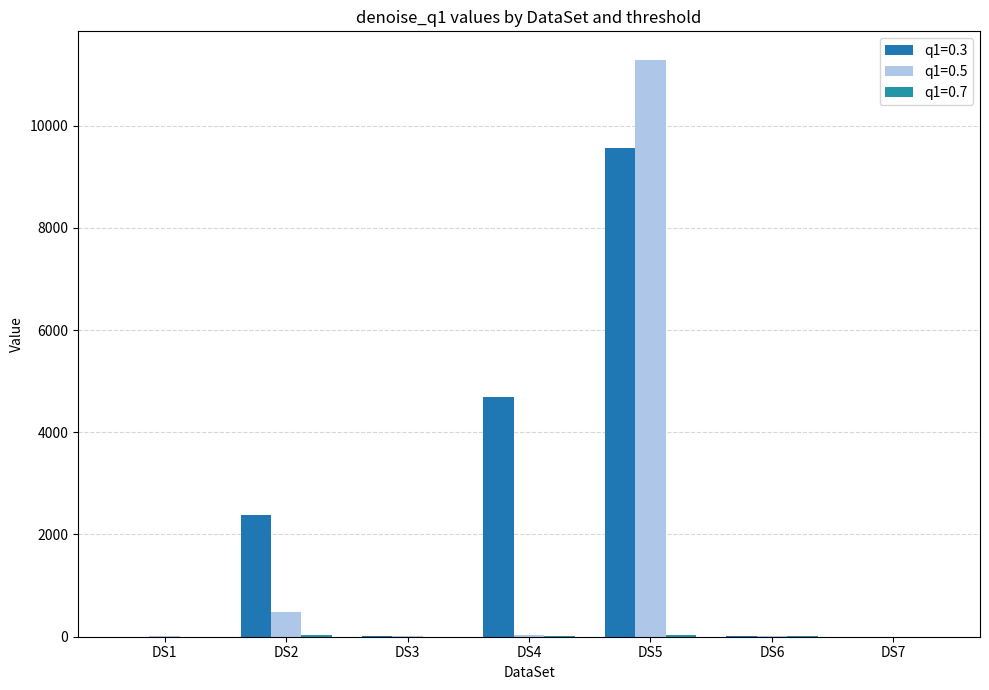

The q1=0.7 series shows 0.6 at DS1. True or false?

False